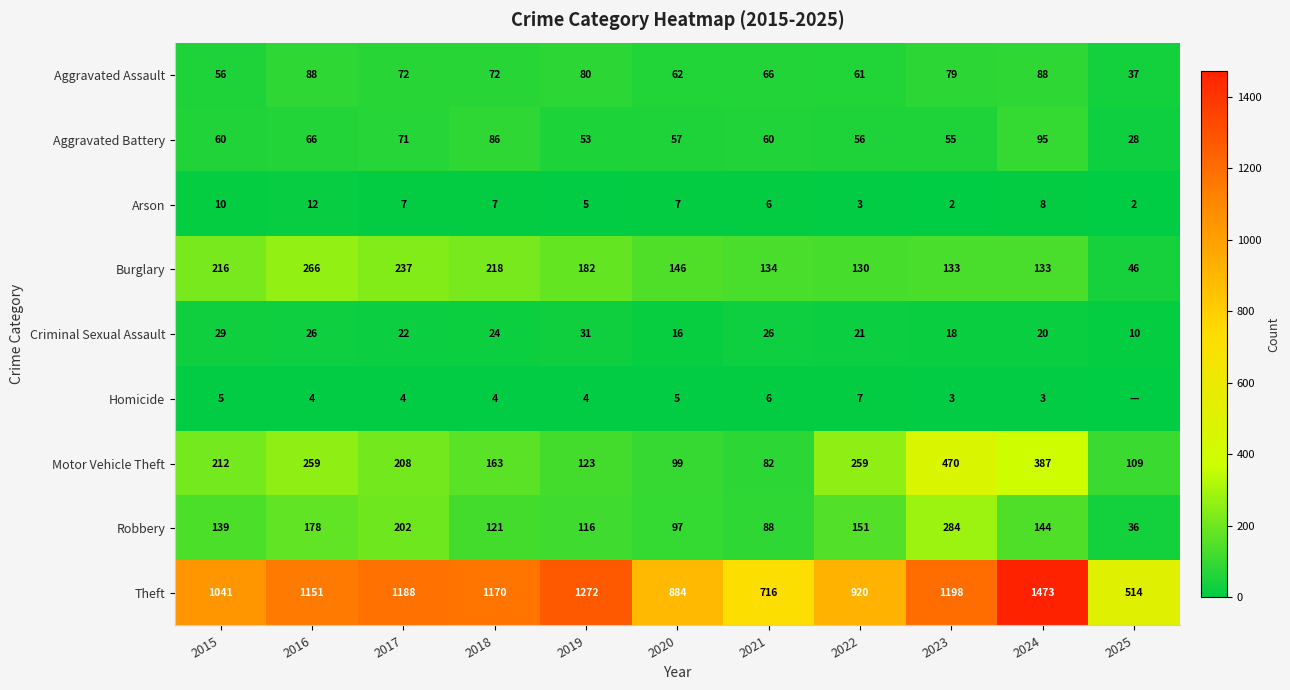

True or false: Homicide has a value of 4 at 2016.

True